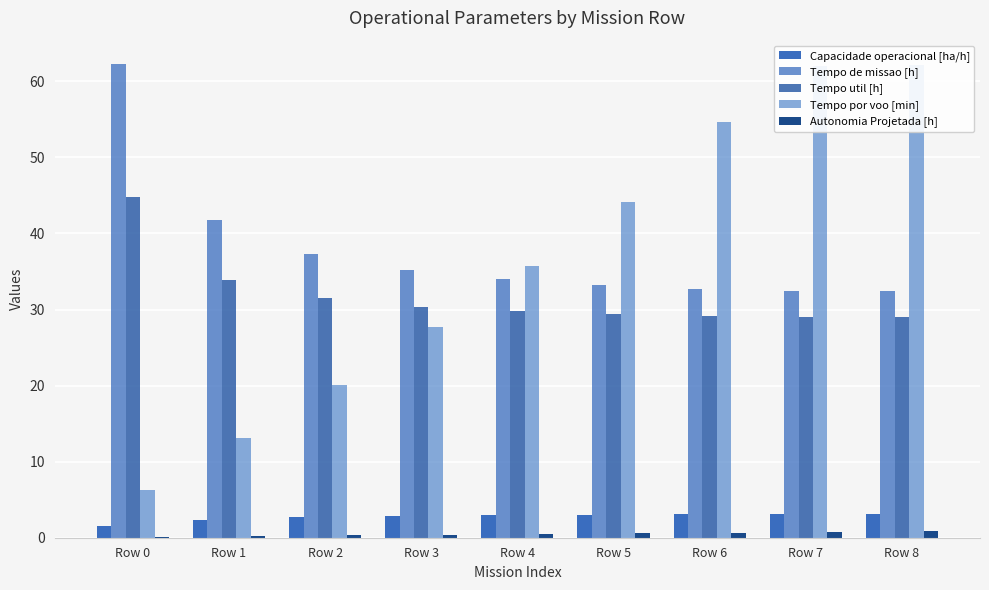

At how many categories does at least one series exceed 10?

9